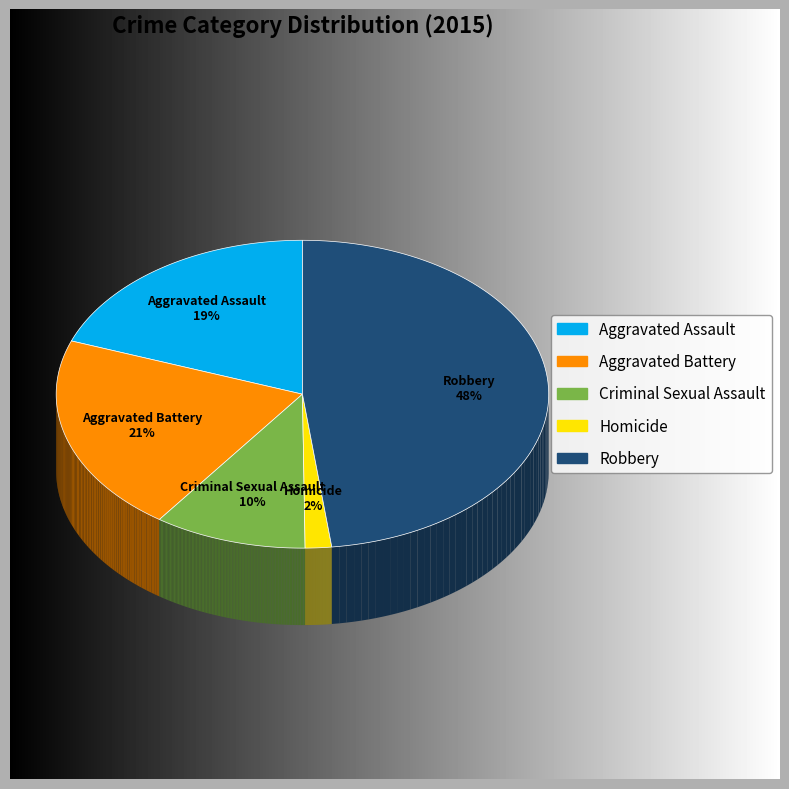

Count the number of slices in the pie.

5